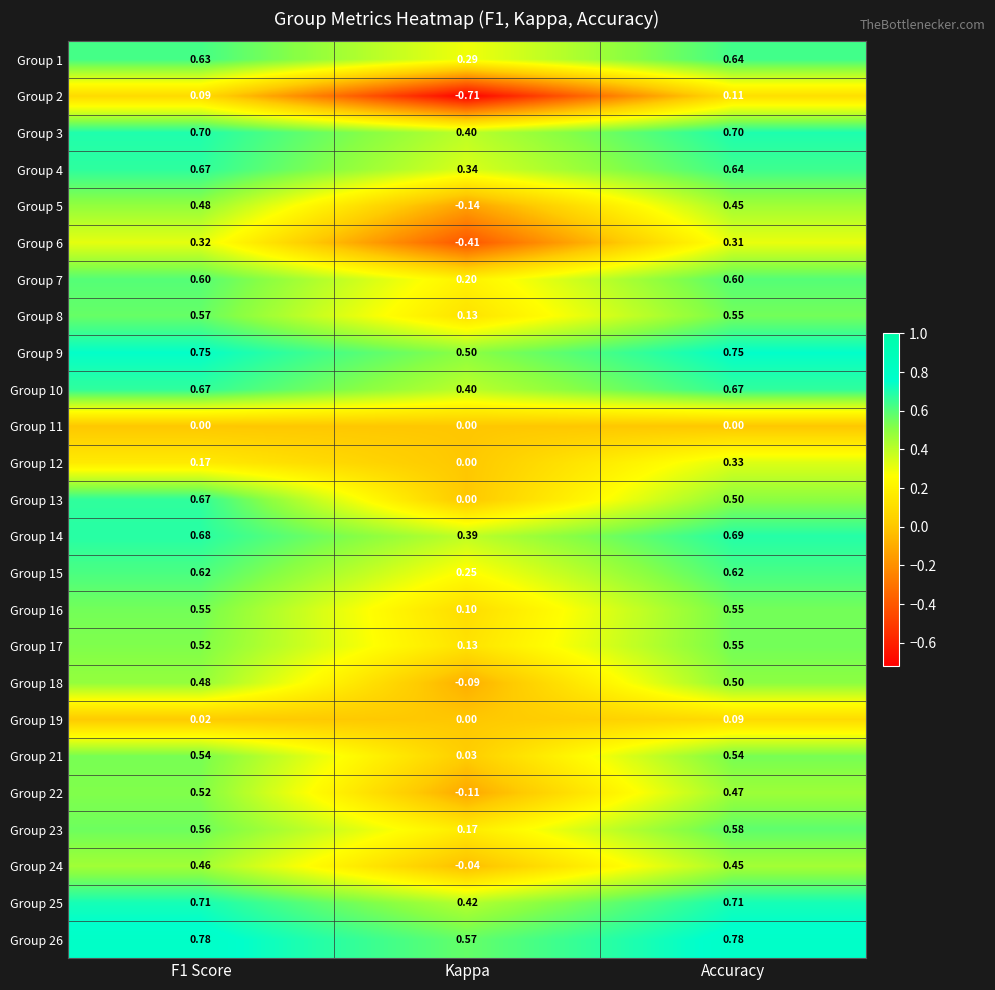

At which category does the chart reach its minimum across all series?

Kappa